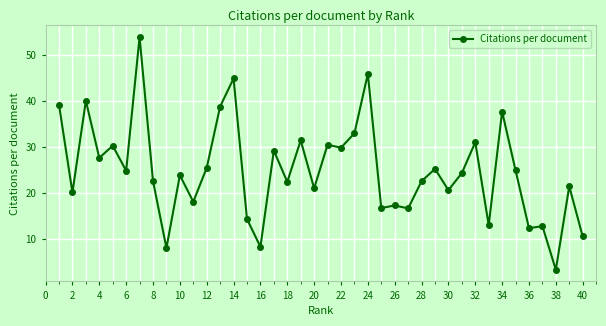

What is the smallest value displayed?

3.3